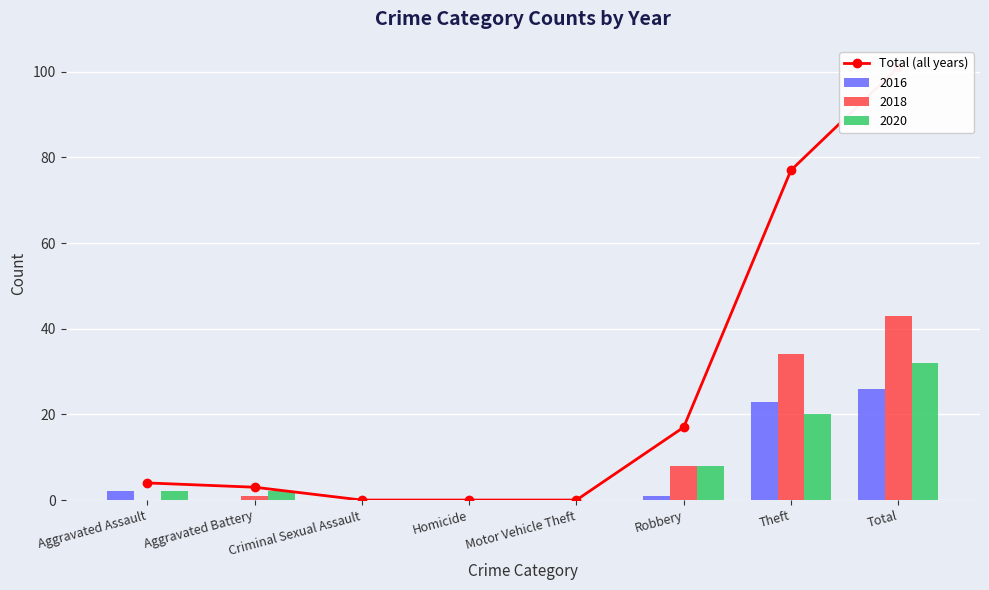

How many positive values are there?

5